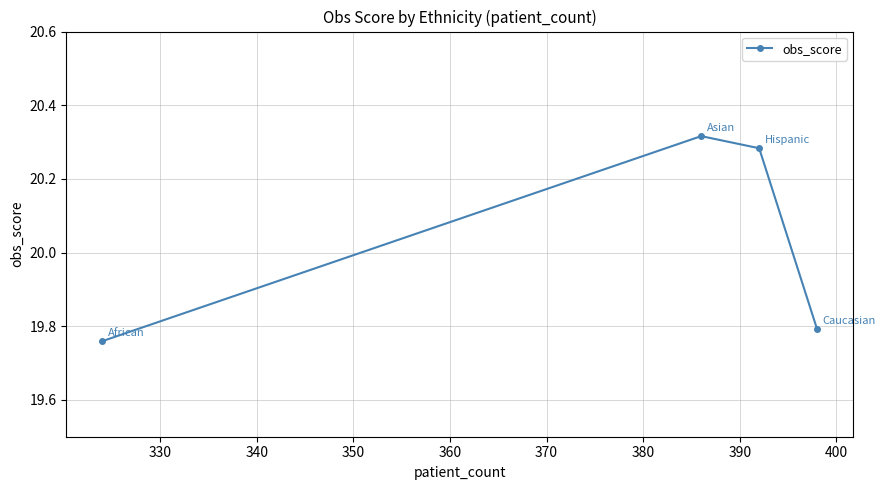

True or false: the data has more than 1 interior local peaks.

False